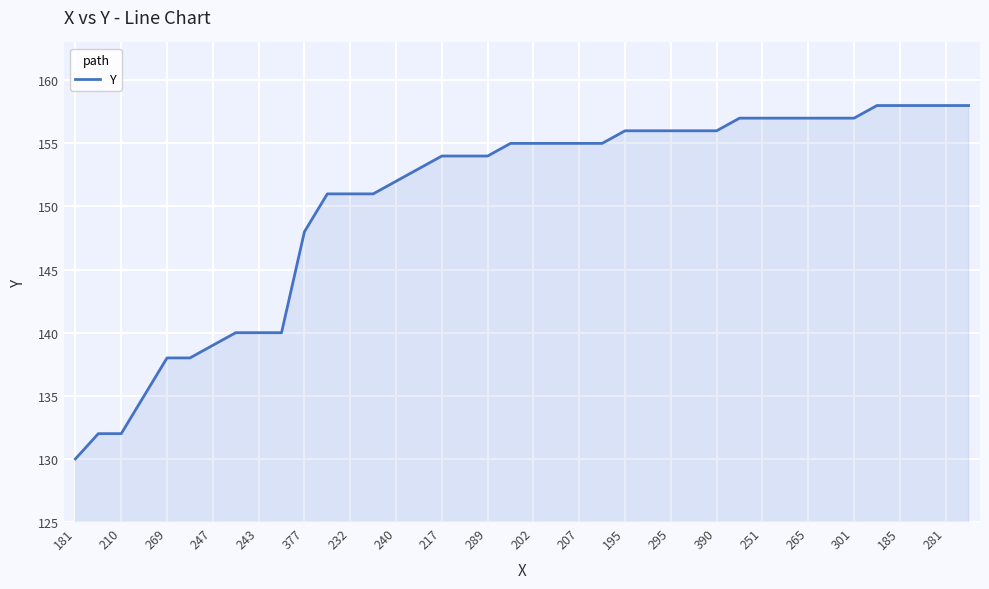

Reading left to right, transcribe all the data shown in this chart.

130	132	132	135	138	138	139	140	140	140	148	151	151	151	152	153	154	154	154	155	155	155	155	155	156	156	156	156	156	157	157	157	157	157	157	158	158	158	158	158